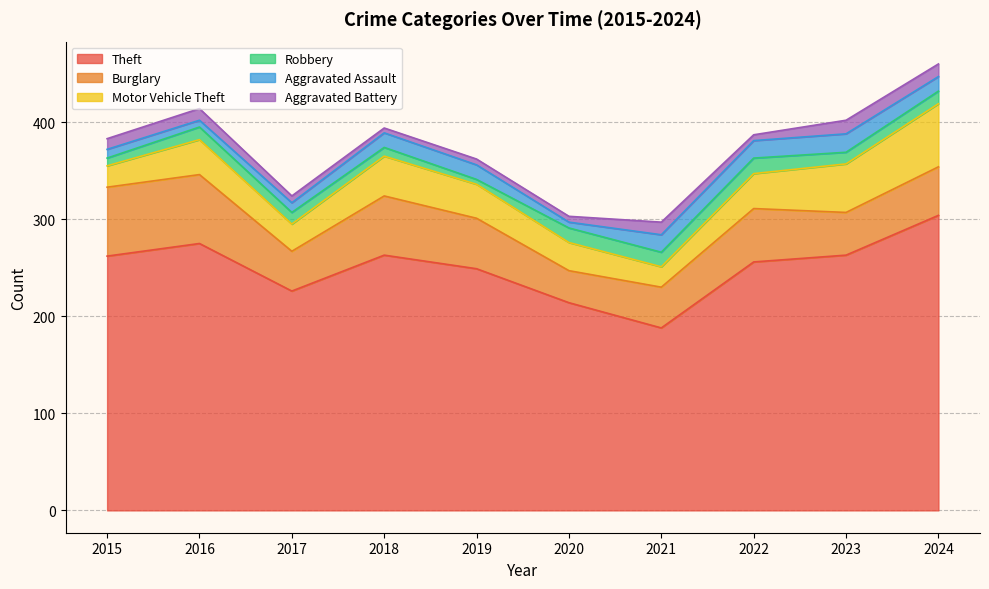

List the labels in order of Aggravated Assault value, smallest first.

2020, 2016, 2015, 2017, 2018, 2019, 2024, 2021, 2022, 2023